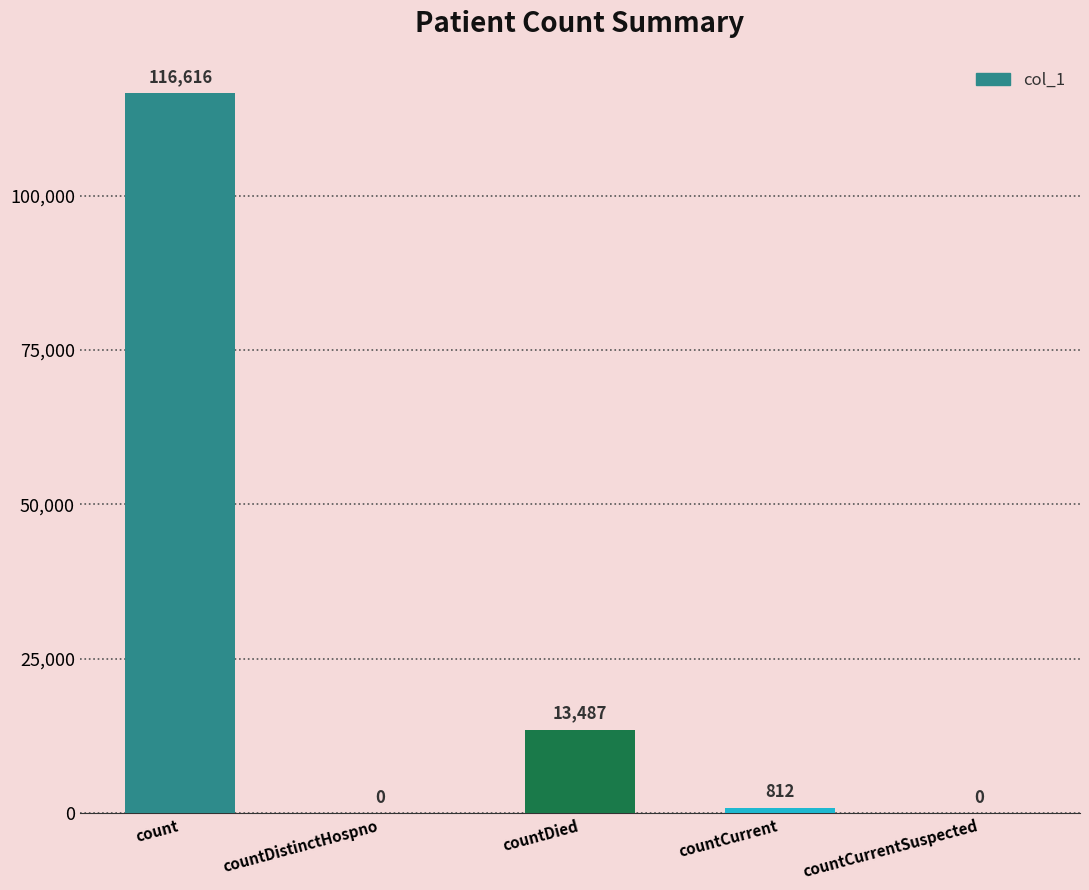

True or false: the data shows 37024 at count.

False